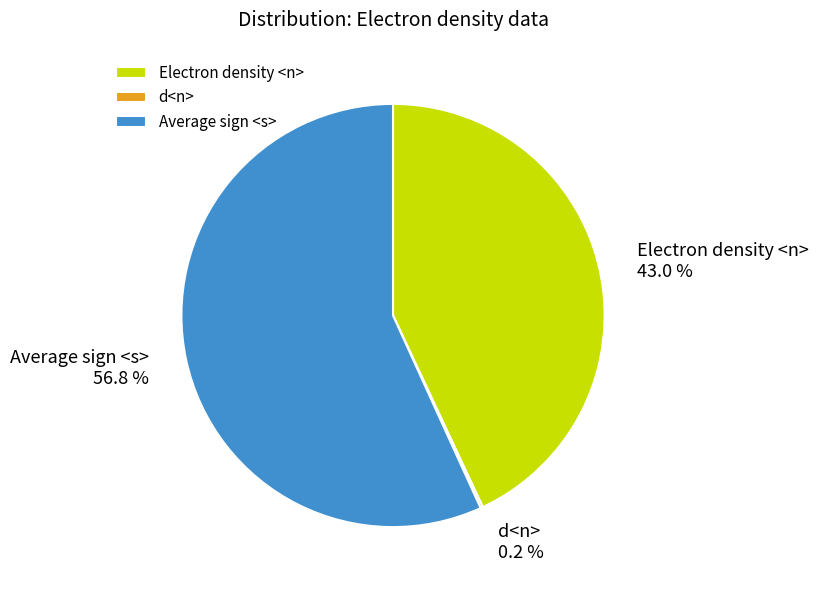

Between Electron density <n> and Average sign <s>, which is larger?

Average sign <s>